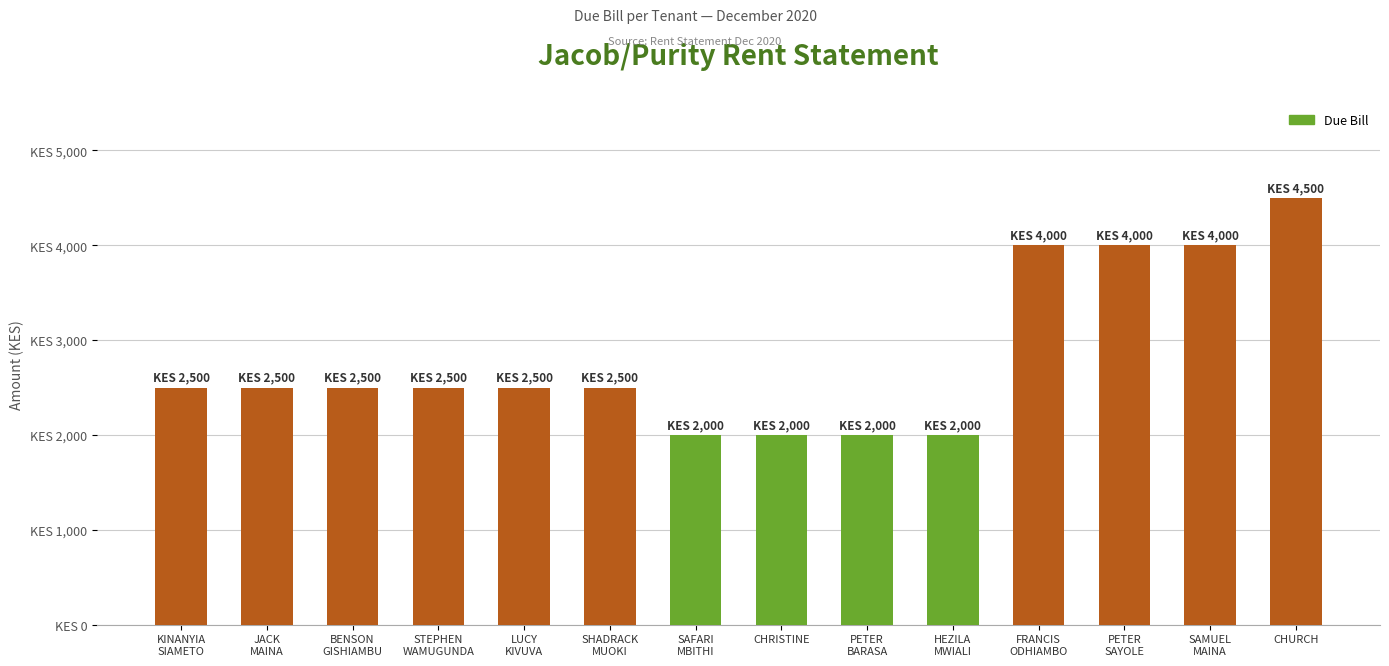

Does the chart contain stacked bars?

No